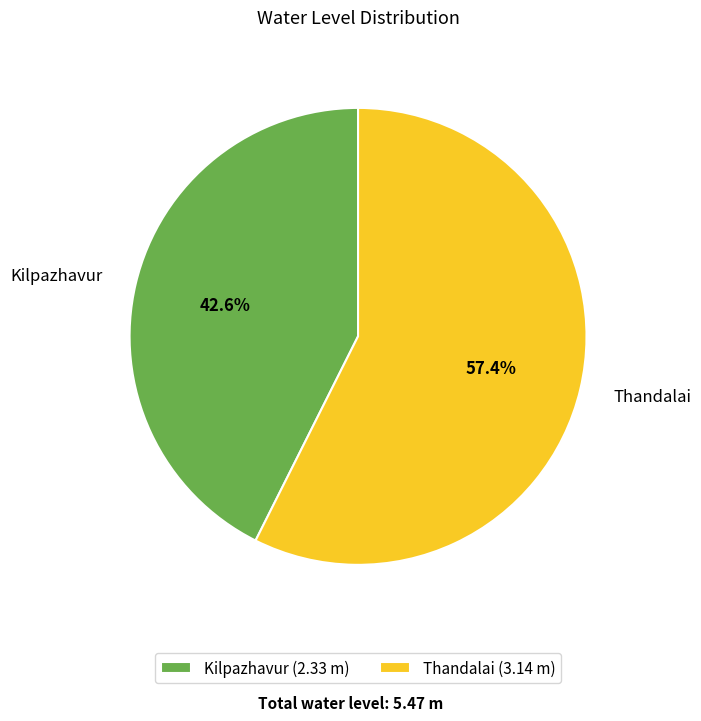

What portion of the pie excludes Kilpazhavur?

57.4%